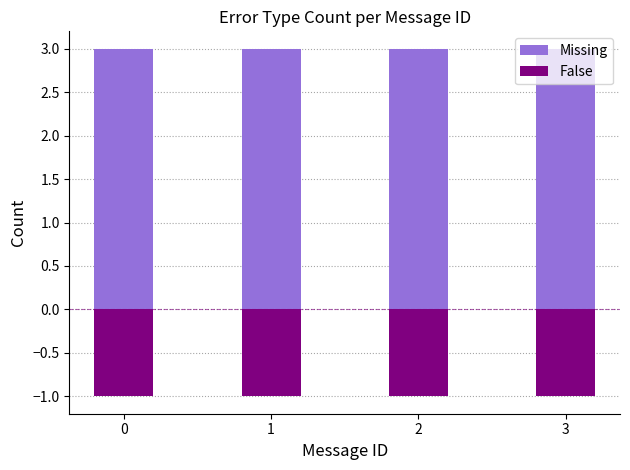

Reading left to right, what are all the values shown in this chart?

Missing: 3	3	3	3
False: -1	-1	-1	-1